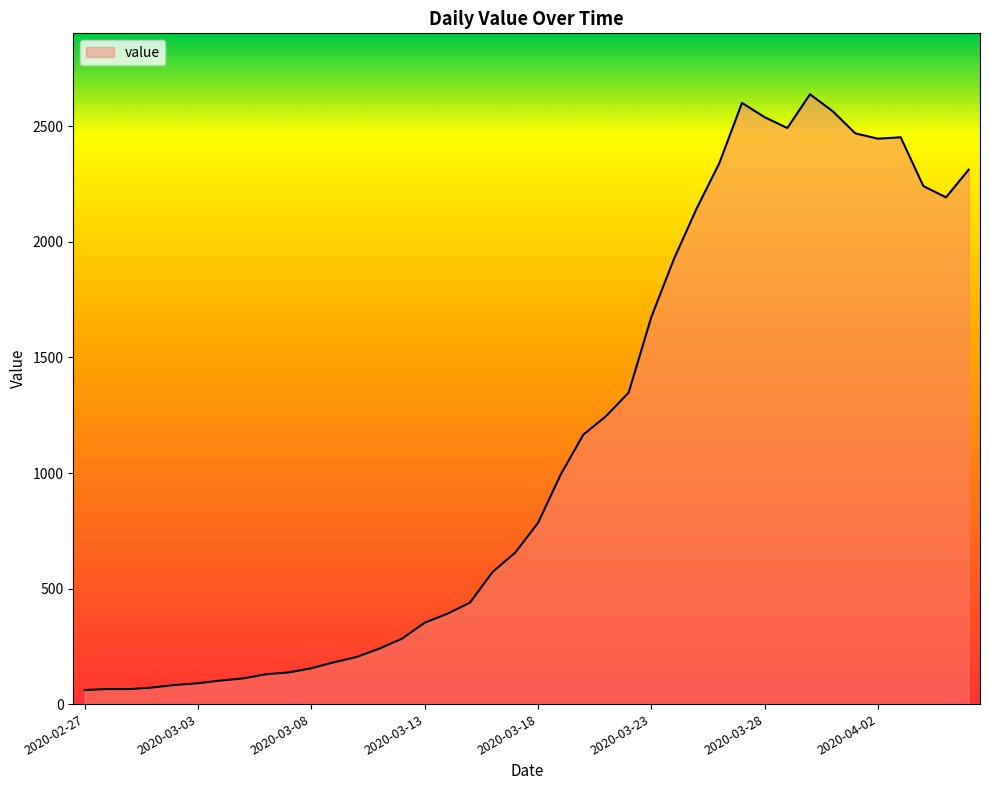

What is the difference between the maximum and minimum values?

2578